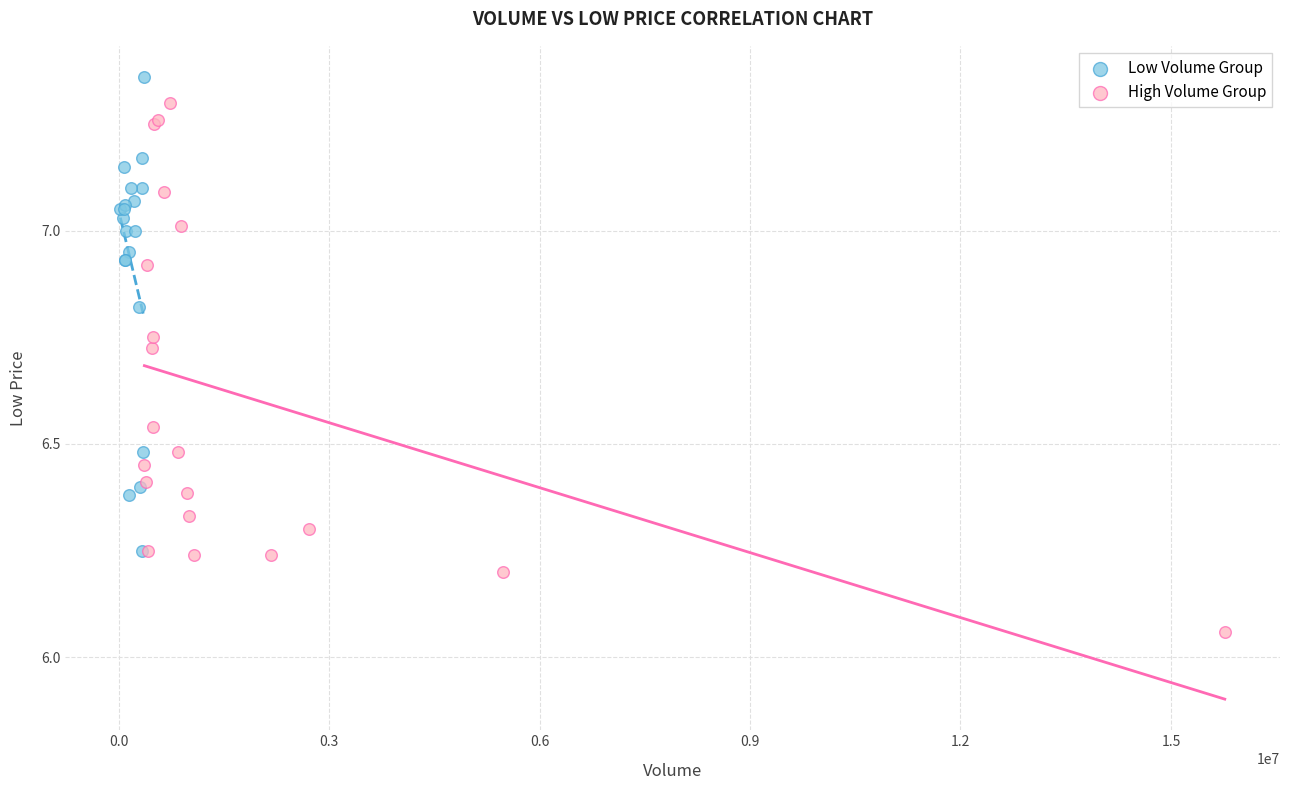

Which series contains the lowest Y value?

High Volume Group